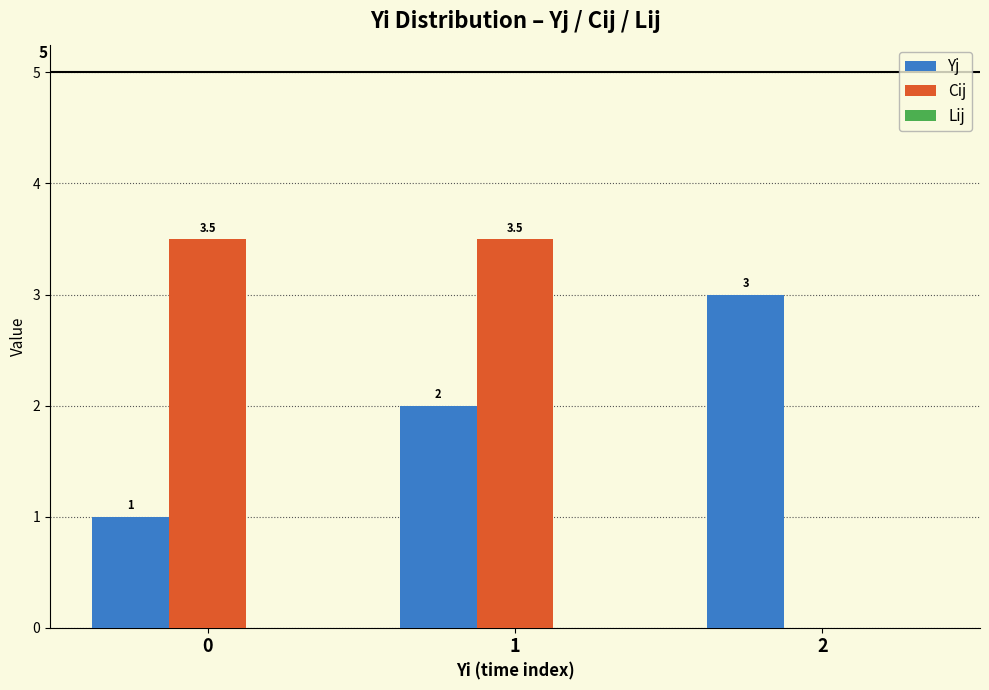

The Cij series shows 1.3 at 1. True or false?

False